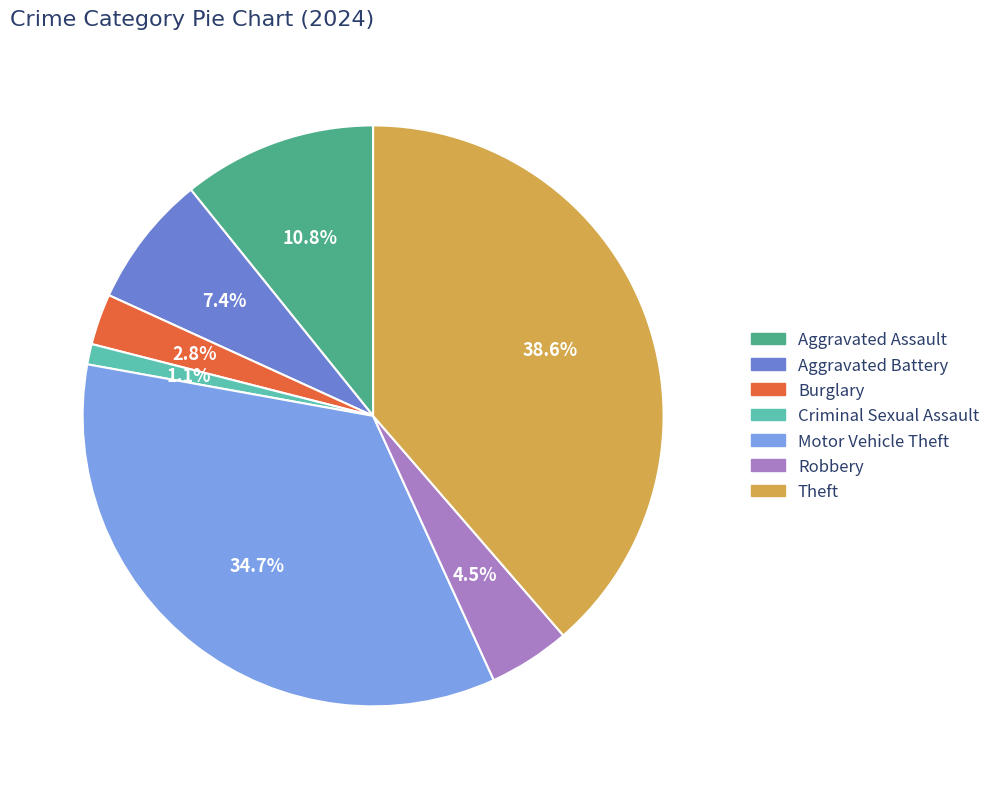

Is it true that Aggravated Assault is 11% of the pie?

True